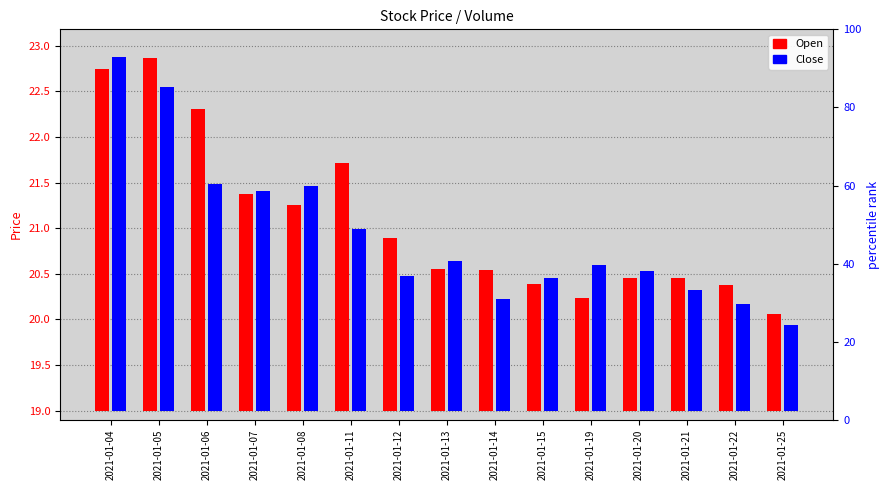

Is the value of Open at 2021-01-06 greater than the value of Close at 2021-01-19?

Yes